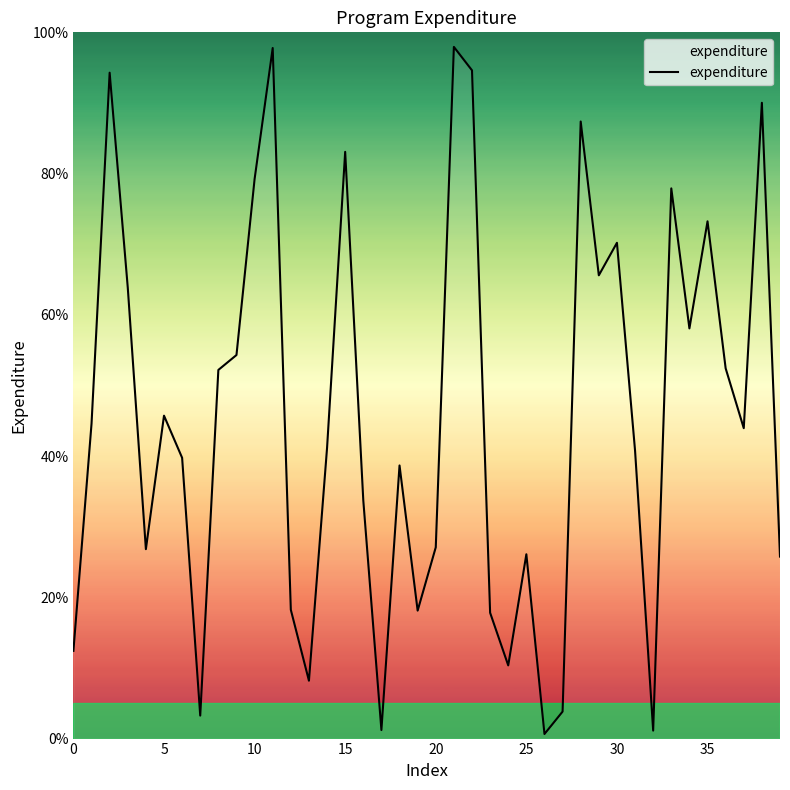

How many lines are shown in the chart?

1